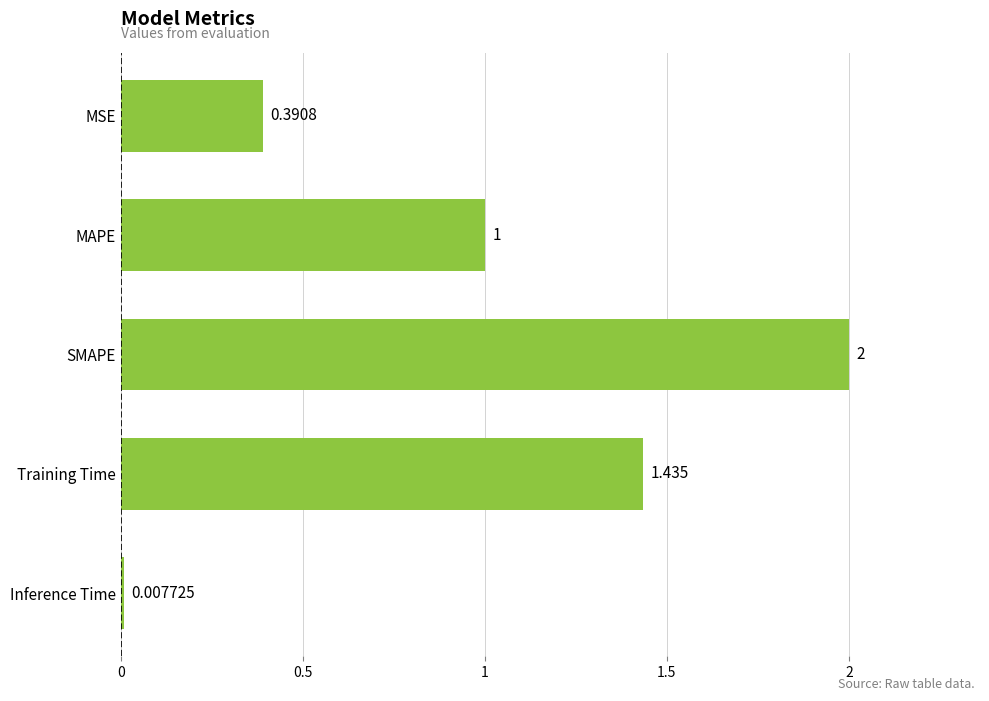

At which label is the value closest to 1?

MAPE